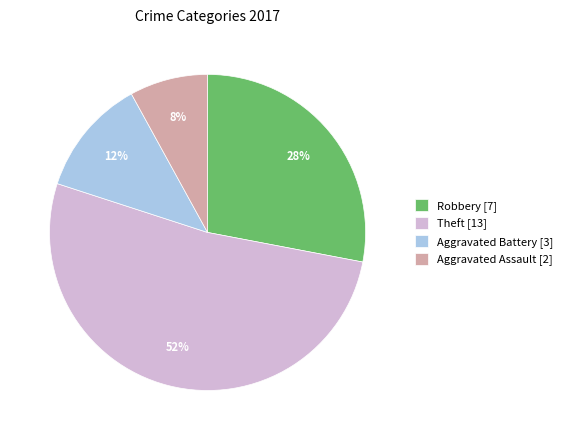

Do Aggravated Assault [2] and Aggravated Battery [3] together represent more than half of the pie?

No